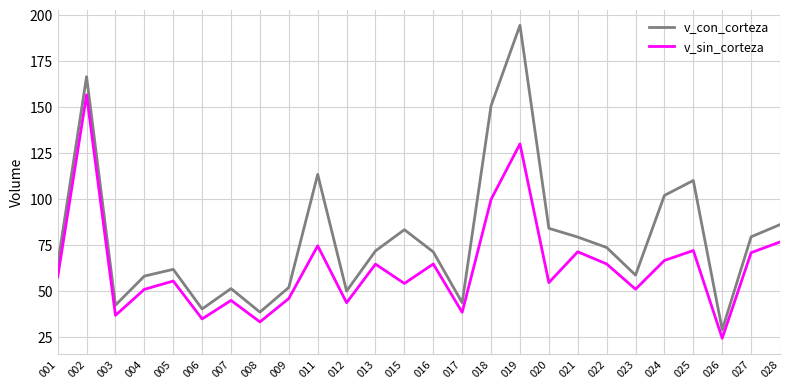

Rank the series by their maximum value, from lowest to highest.

v_sin_corteza, v_con_corteza